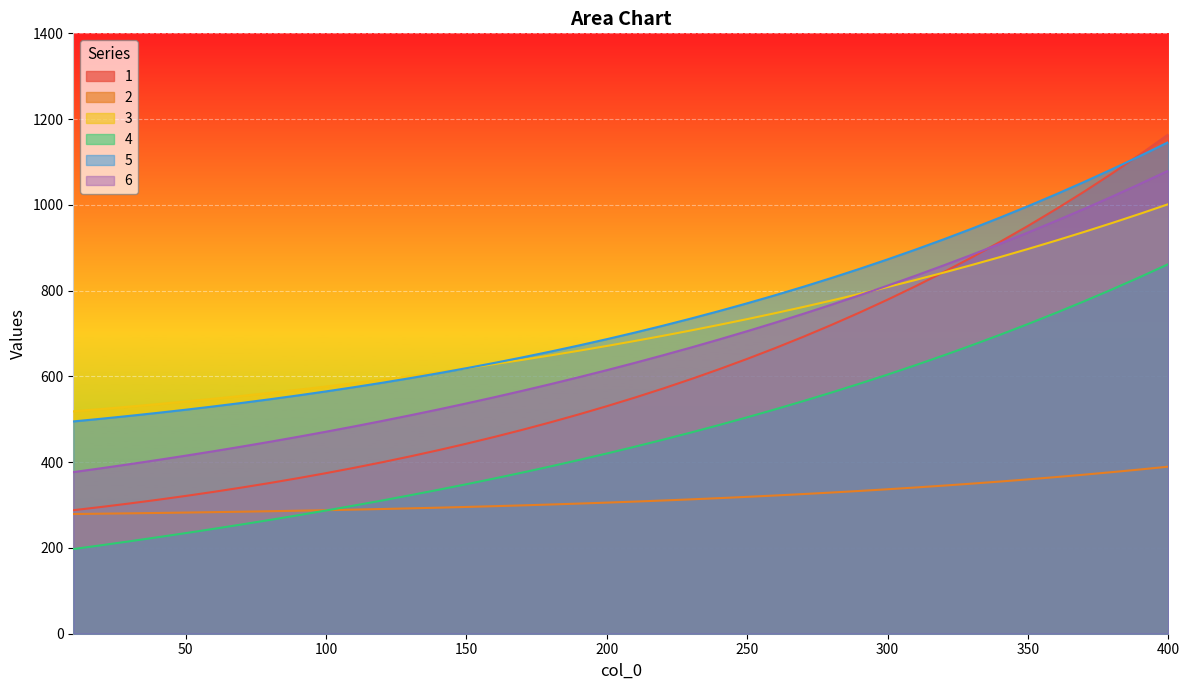

How many lines are shown in the chart?

6